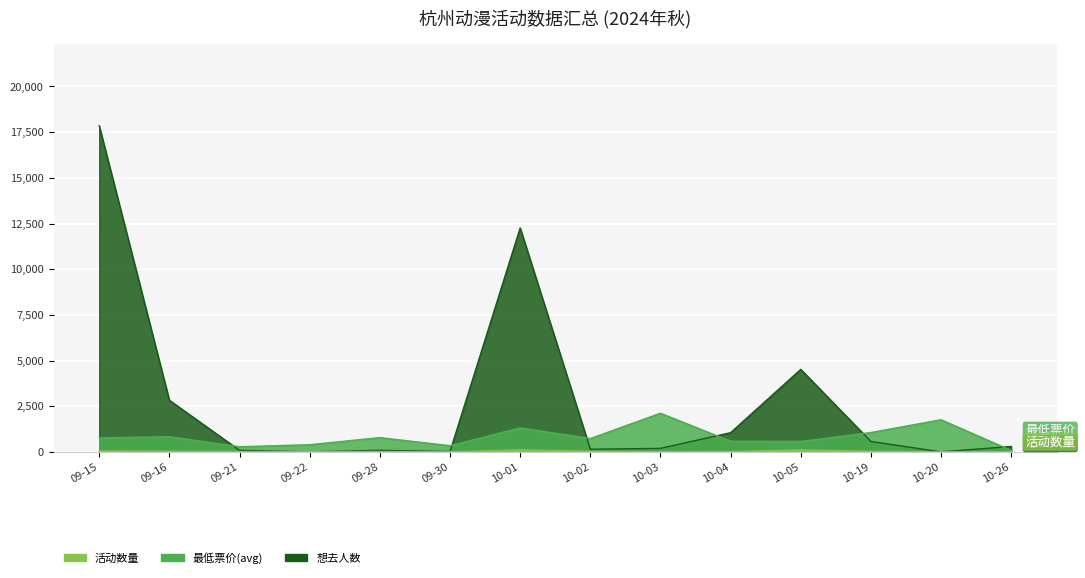

Rank the series by their average value, from lowest to highest.

活动数量, 最低票价(avg), 想去人数